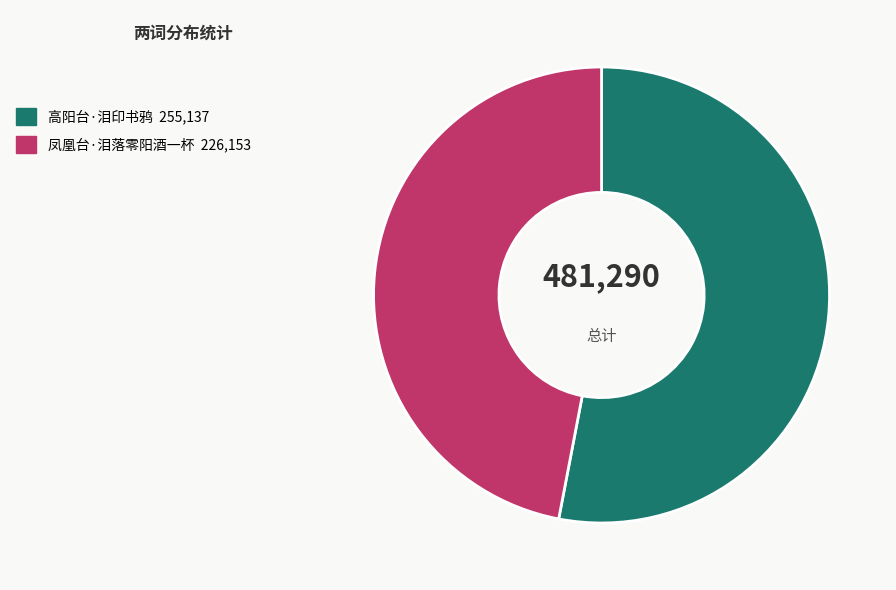

Is the sum of 高阳台·泪印书鸦 and 凤凰台·泪落零阳酒一杯 greater than half?

Yes